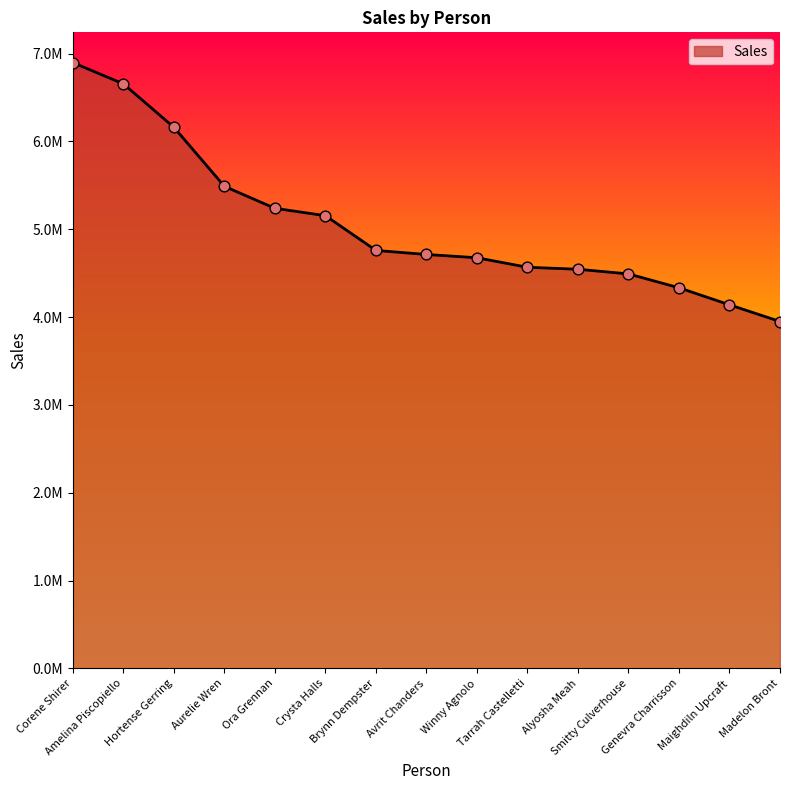

Which has a higher value, Madelon Bront or Winny Agnolo?

Winny Agnolo